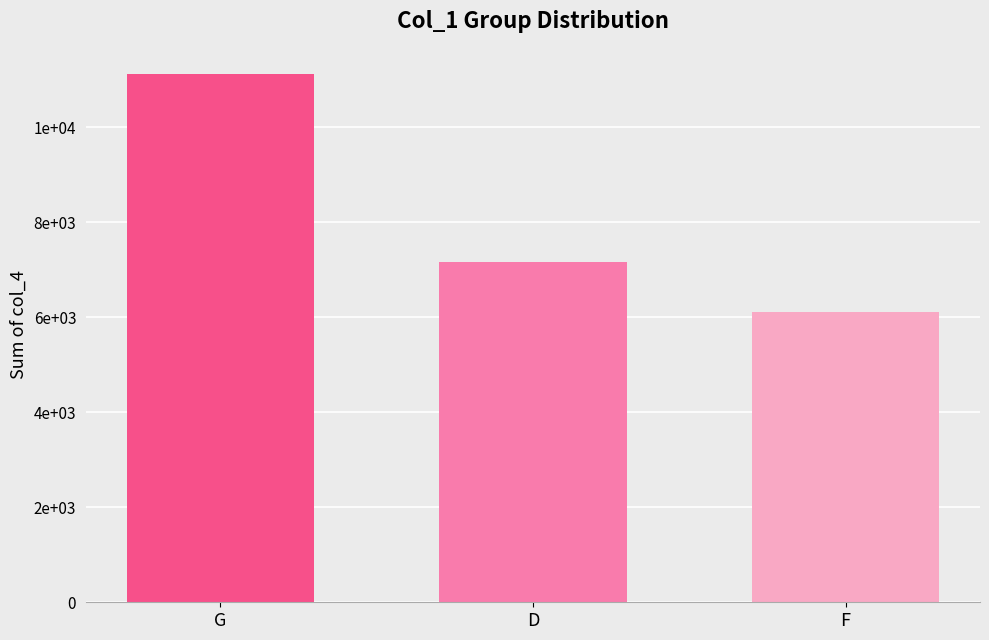

Does the chart contain any negative values?

No